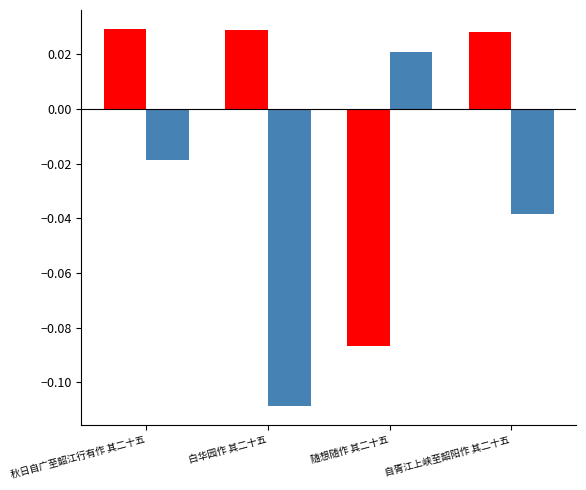

How many categories are shown in the chart?

4